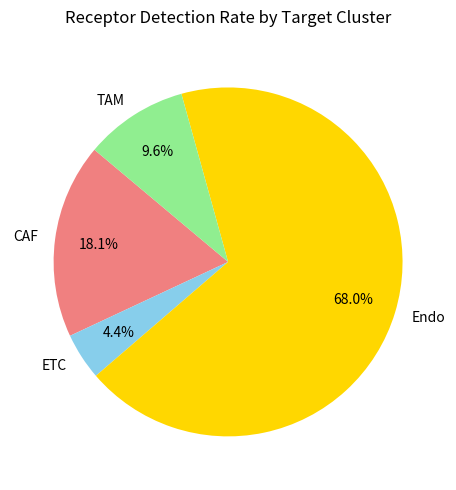

Is it true that TAM is 10% of the pie?

True